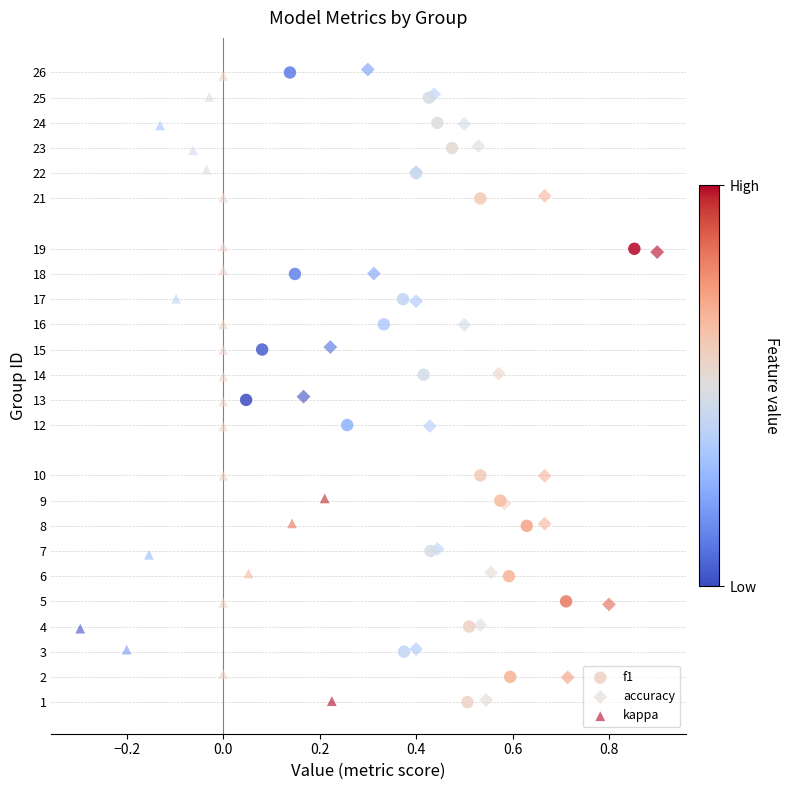

What are all the series names shown in the legend?

f1, accuracy, kappa